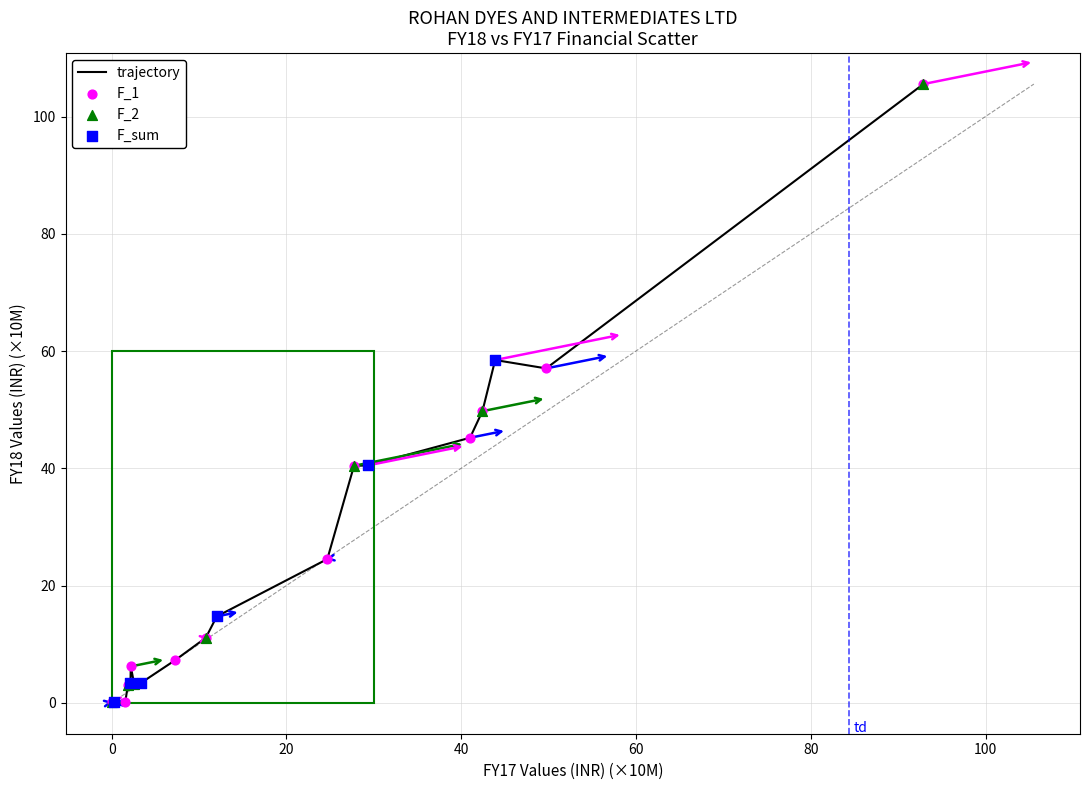

What is the difference between the maximum and minimum values?

105.5